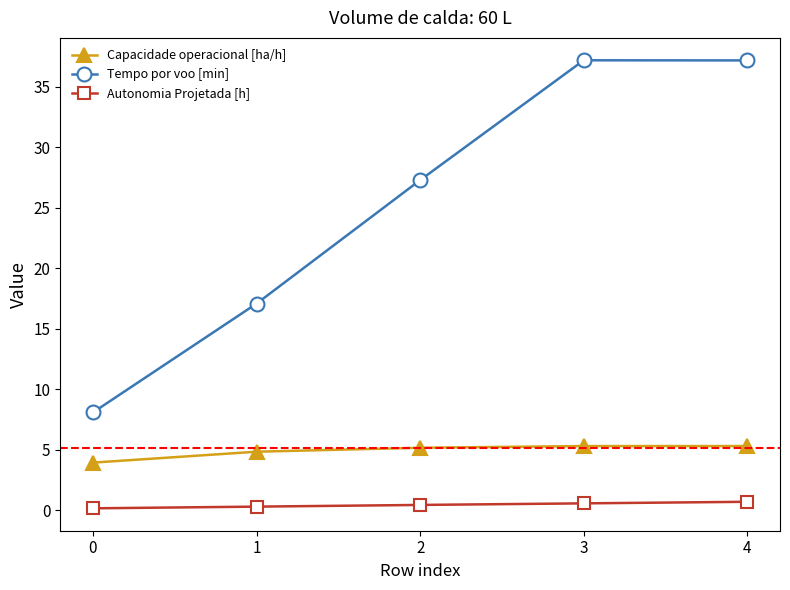

What is the approximate value of Capacidade operacional [ha/h] at 1?

4.8